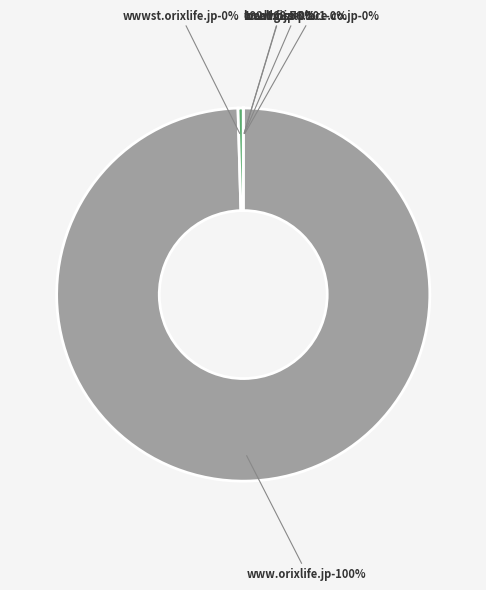

Do www.orixlife.jp and wwwst.orixlife.jp together represent more than half of the pie?

Yes